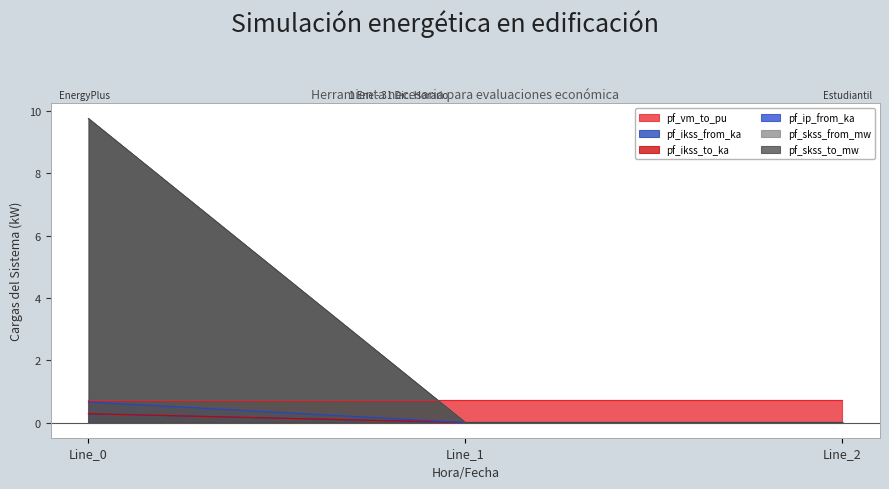

At which category is the sum across all series the highest?

Line_0